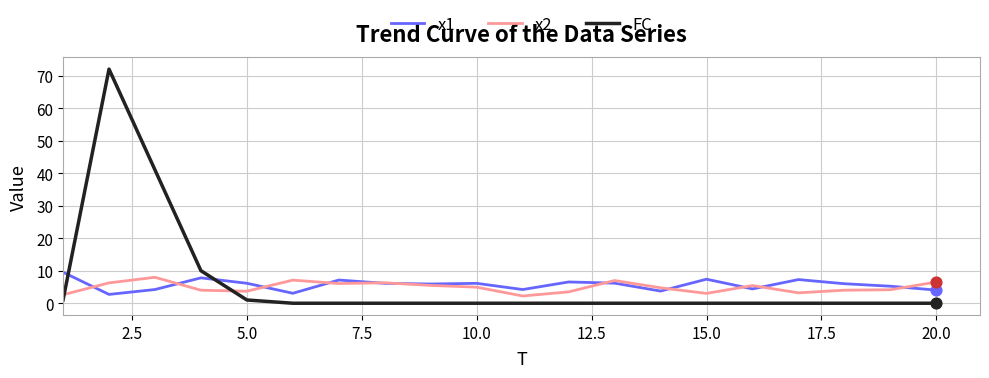

True or false: FC and x2 intersect in this chart.

True